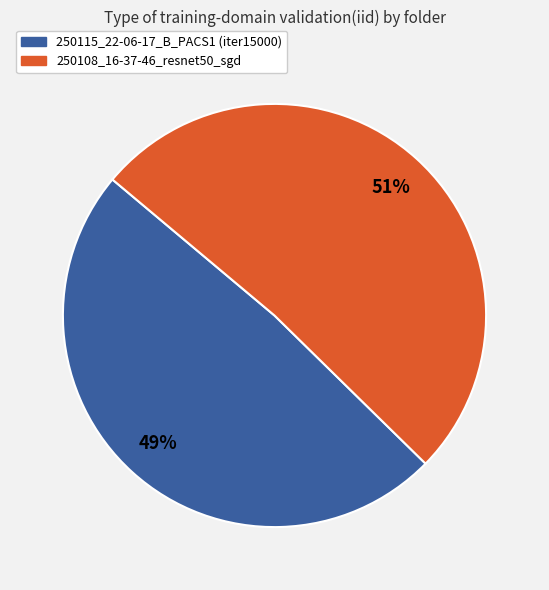

Between 250108_16-37-46_resnet50_sgd and 250115_22-06-17_B_PACS1 (iter15000), which is larger?

250108_16-37-46_resnet50_sgd